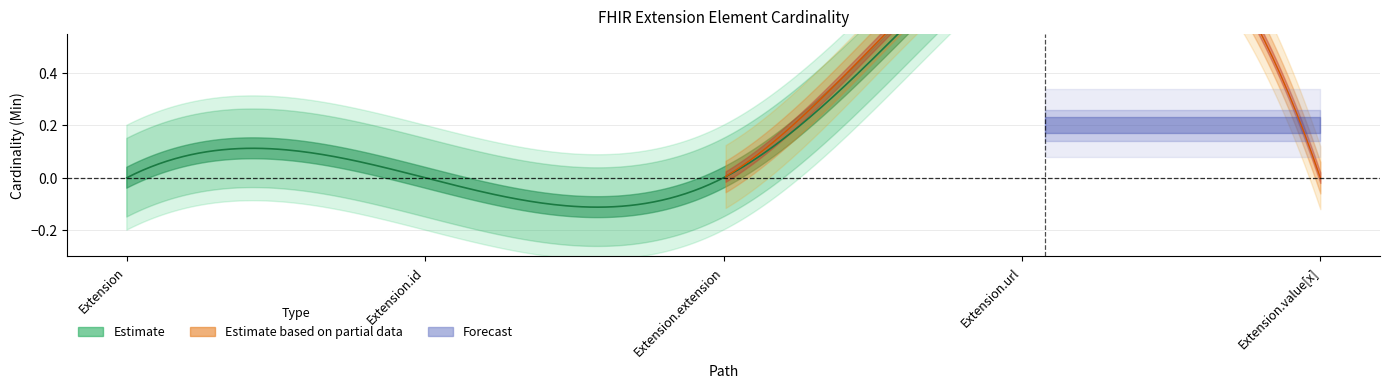

How many lines are shown in the chart?

2